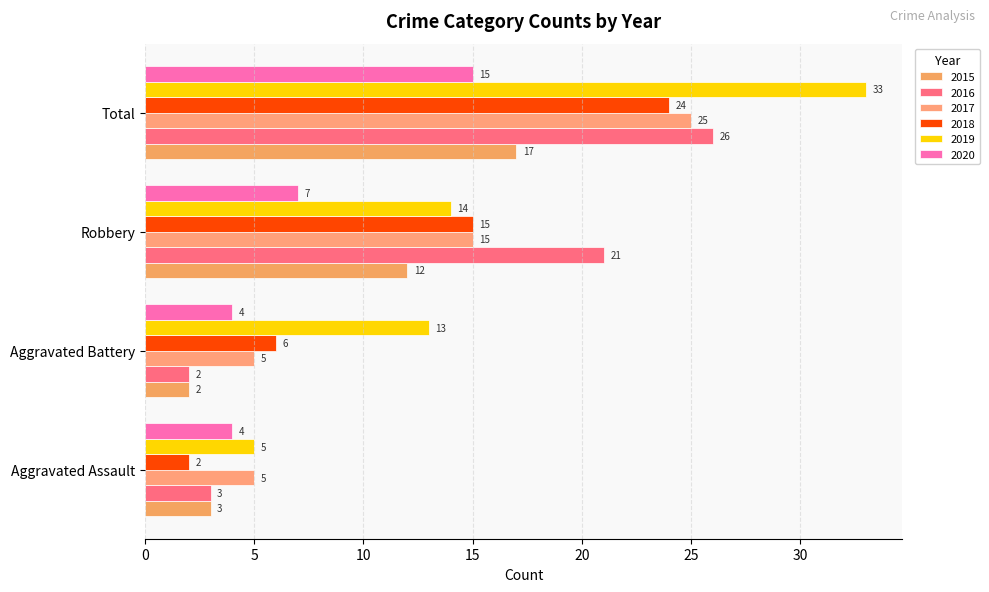

What is the sum of all 2017 values?

50